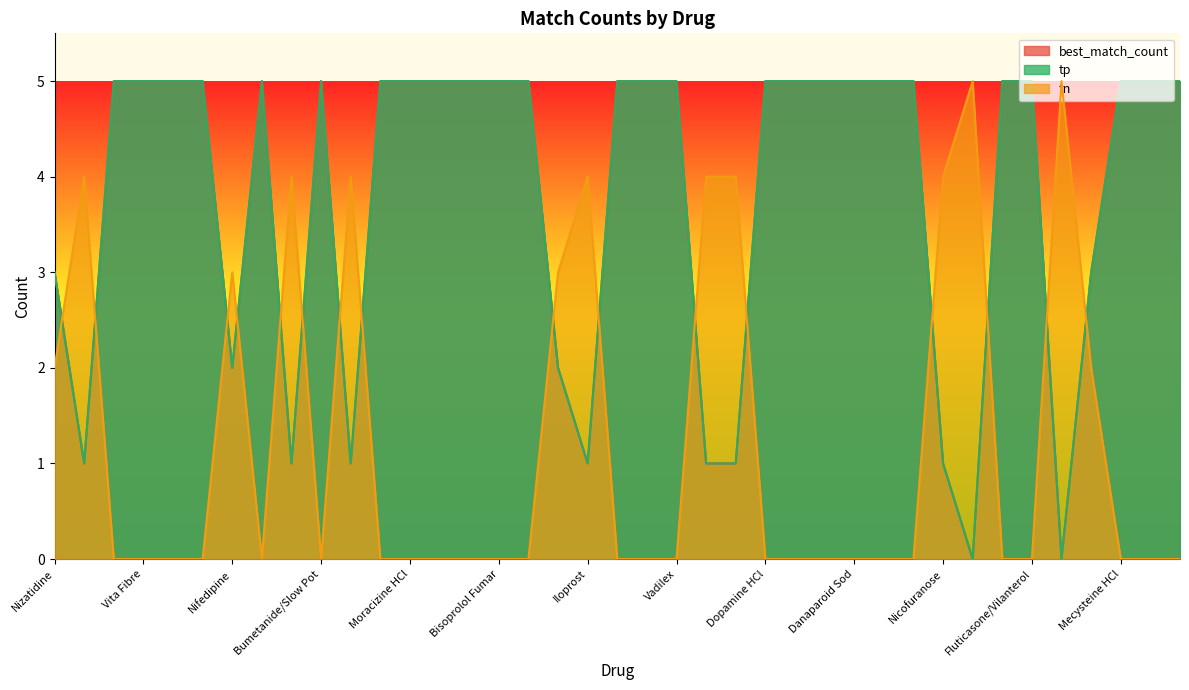

True or false: tp and best_match_count cross at least once.

False